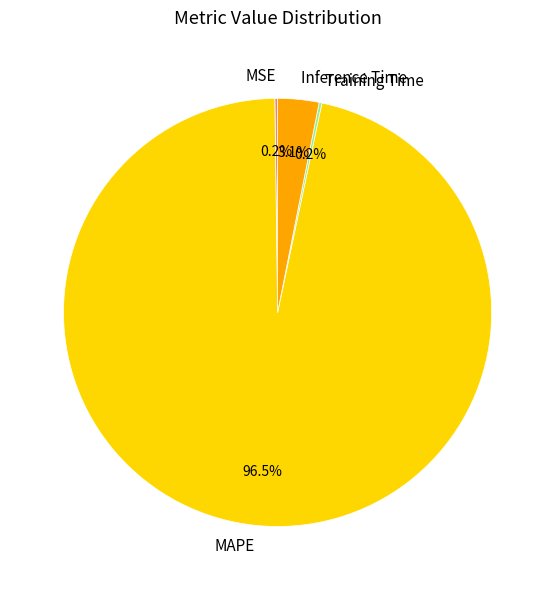

Between MAPE and Inference Time, which is larger?

MAPE